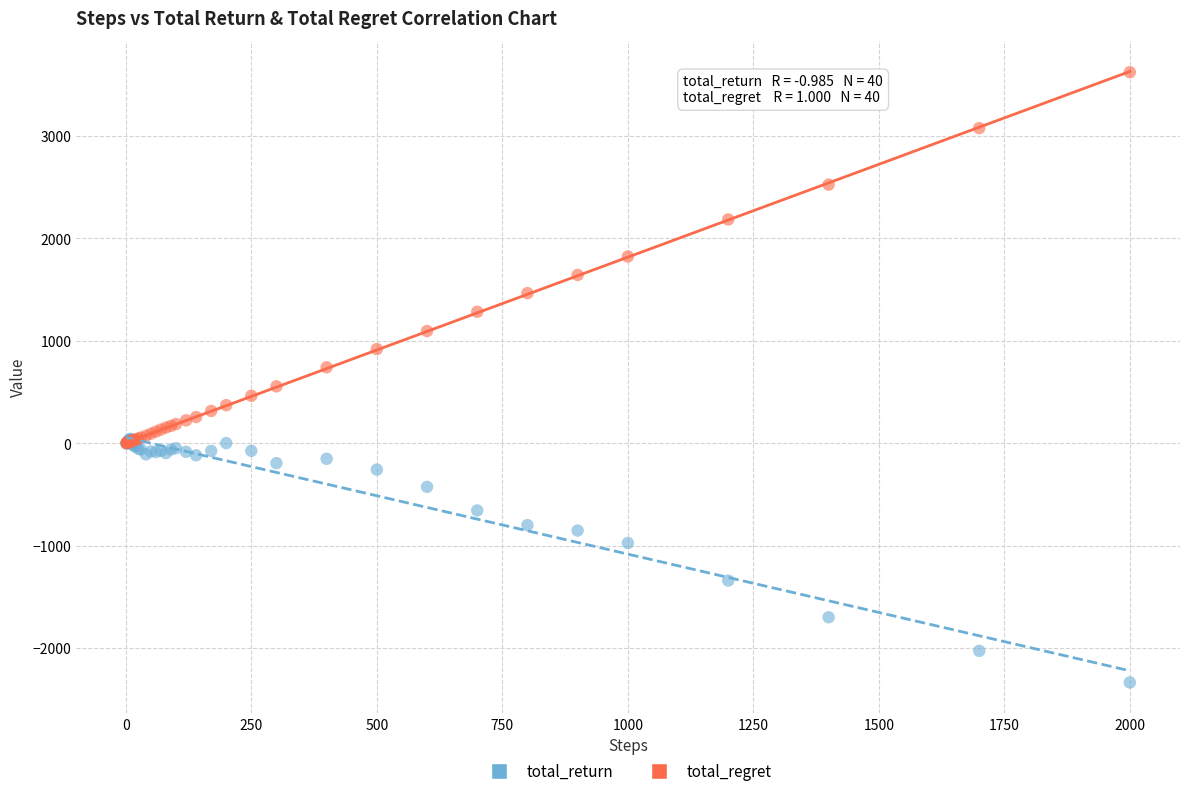

Which series has the largest Y range (max minus min)?

total_regret